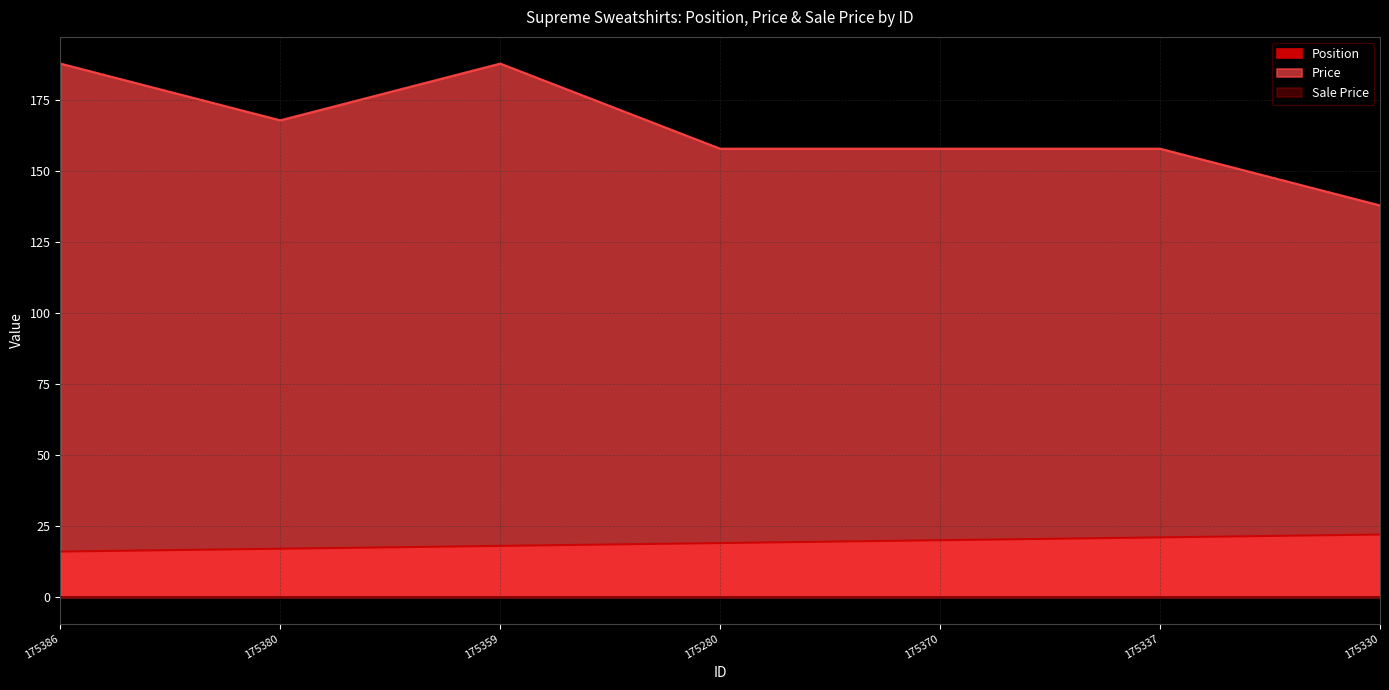

What is the greatest value displayed?

188